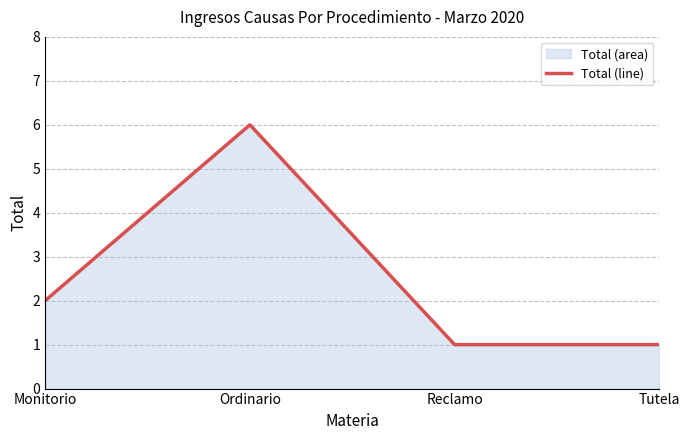

What is the value of the 1st point from the left?

2